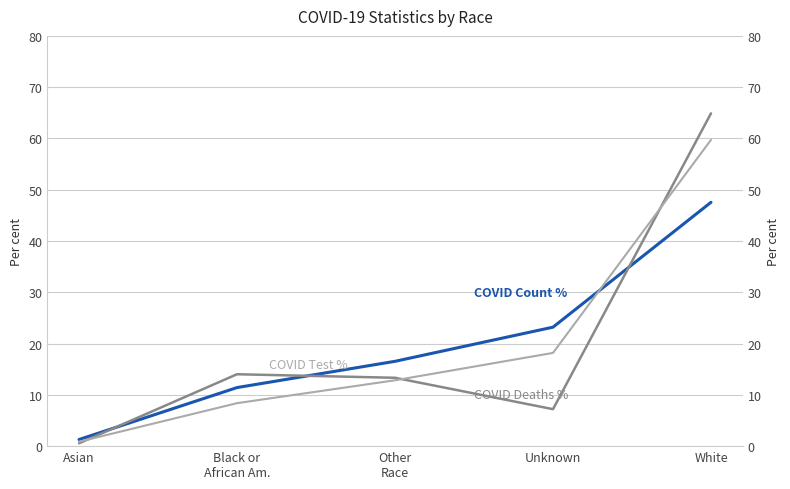

List the labels in order of COVID Deaths % value, largest first.

White, Black or
African Am., Other
Race, Unknown, Asian